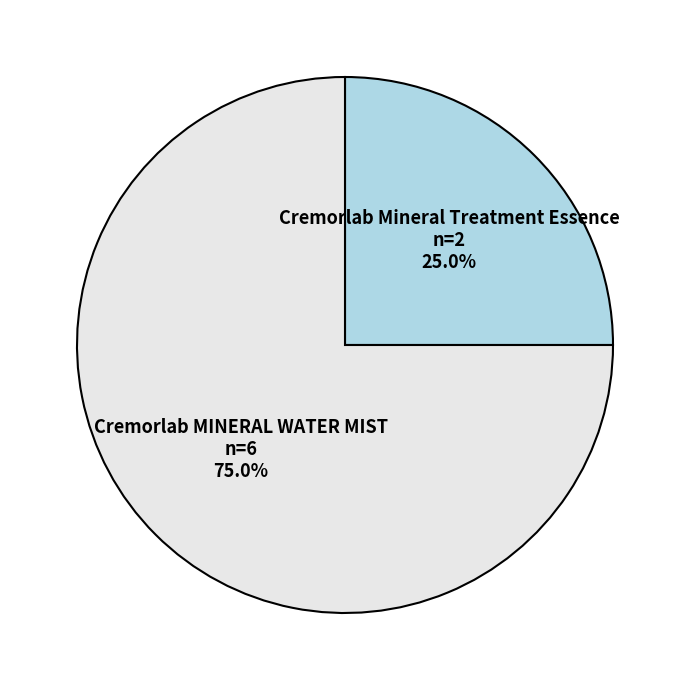

To the nearest percent, what percentage of the pie is Cremorlab Mineral Treatment Essence?

25%